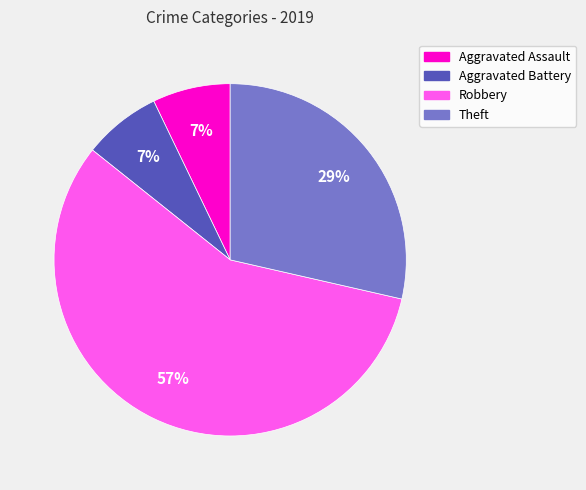

What is the largest slice in the pie chart?

Robbery